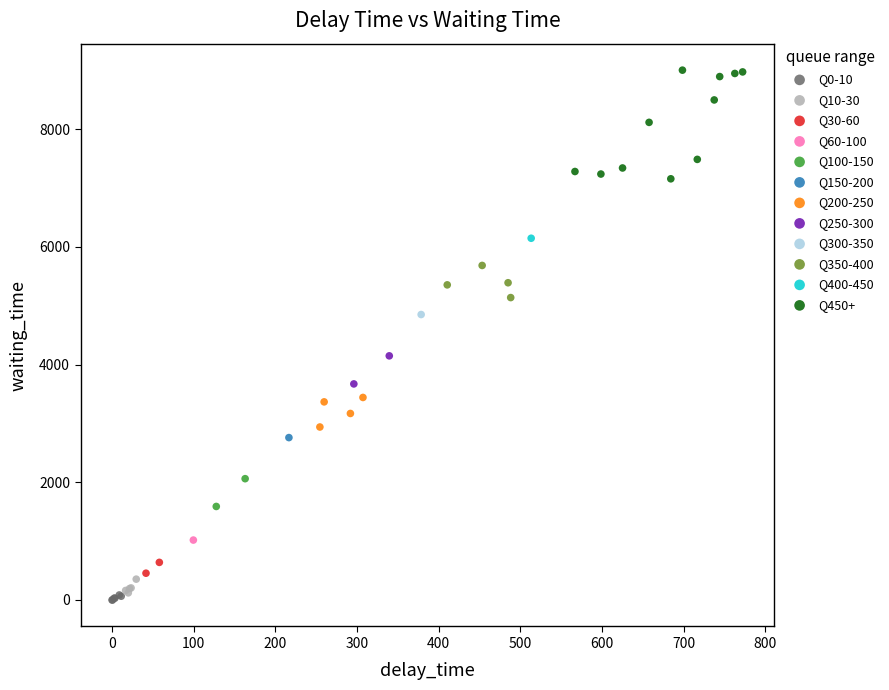

Which series contains the lowest Y value?

Q0-10